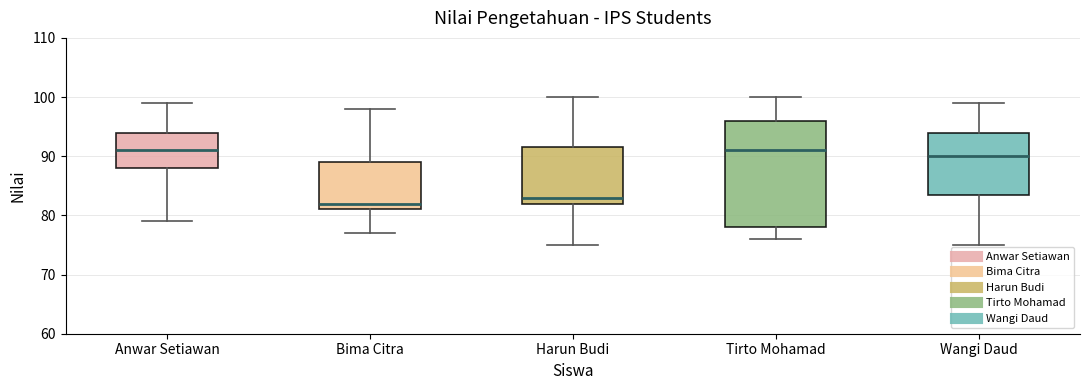

Reading left to right, transcribe this box plot: for each box, give where its median line is, the range the box spans, and where its two whiskers end, as read against the y-axis. The values are not printed on the chart, so give them approximately, as read against the axis.

Anwar Setiawan: median 91, box 88 to 94, whiskers 79 to 99
Bima Citra: median 82, box 81 to 89, whiskers 77 to 98
Harun Budi: median 83, box 82 to 92, whiskers 75 to 100
Tirto Mohamad: median 91, box 78 to 96, whiskers 76 to 100
Wangi Daud: median 90, box 84 to 94, whiskers 75 to 99